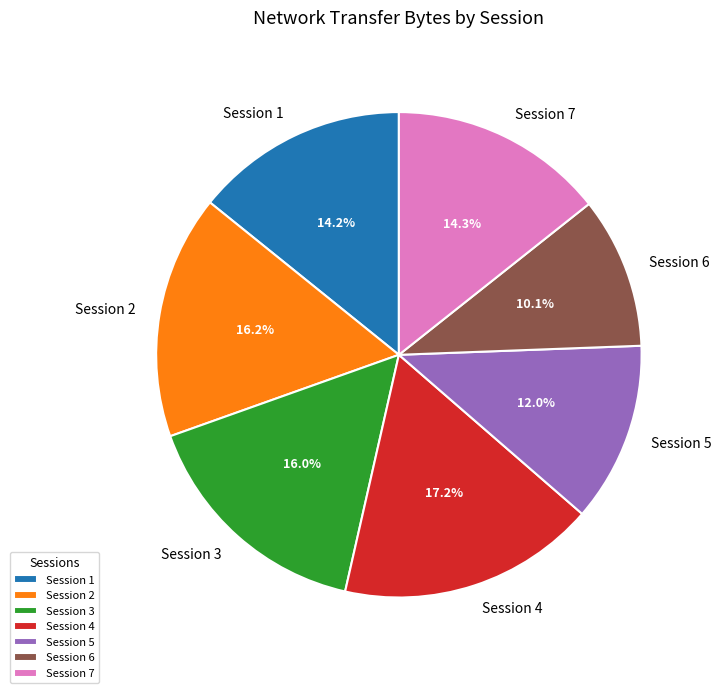

Which slice is the largest?

Session 4